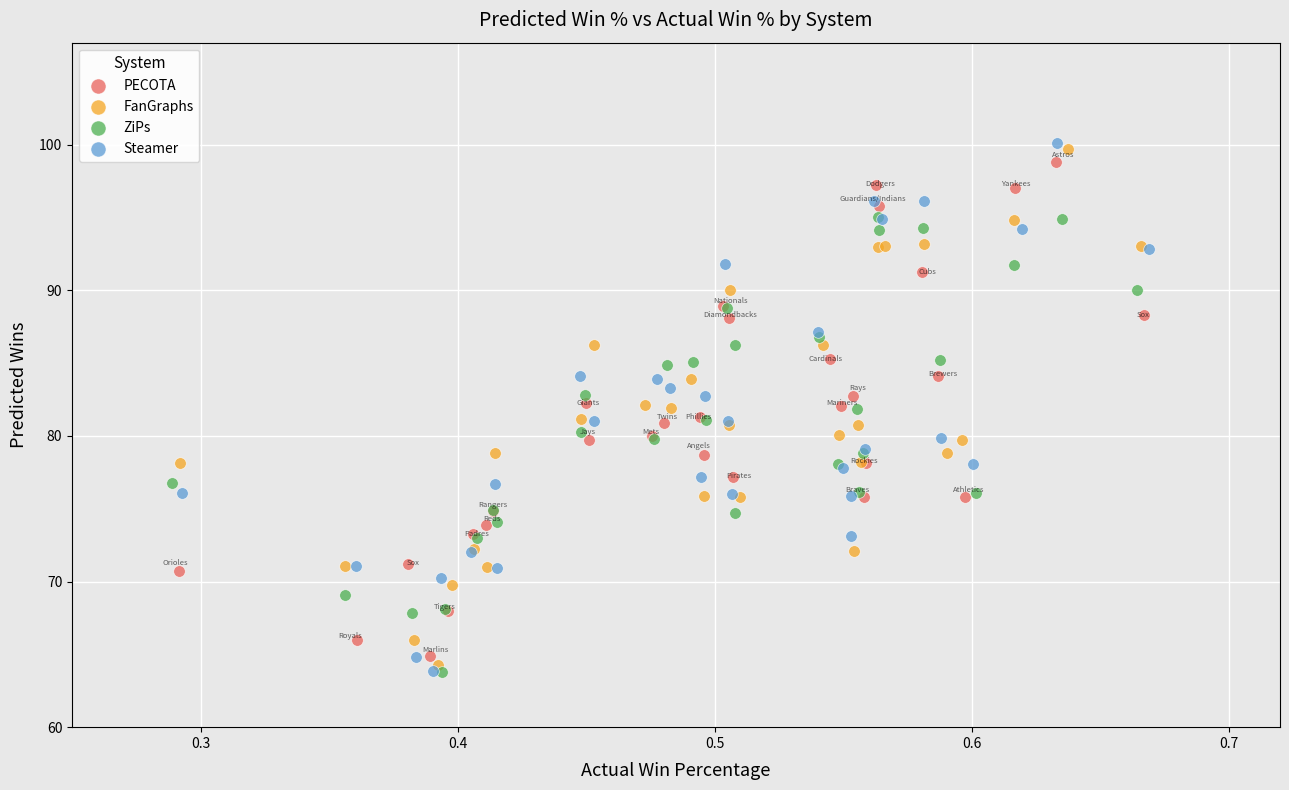

Which series has the widest spread of Y values?

Steamer